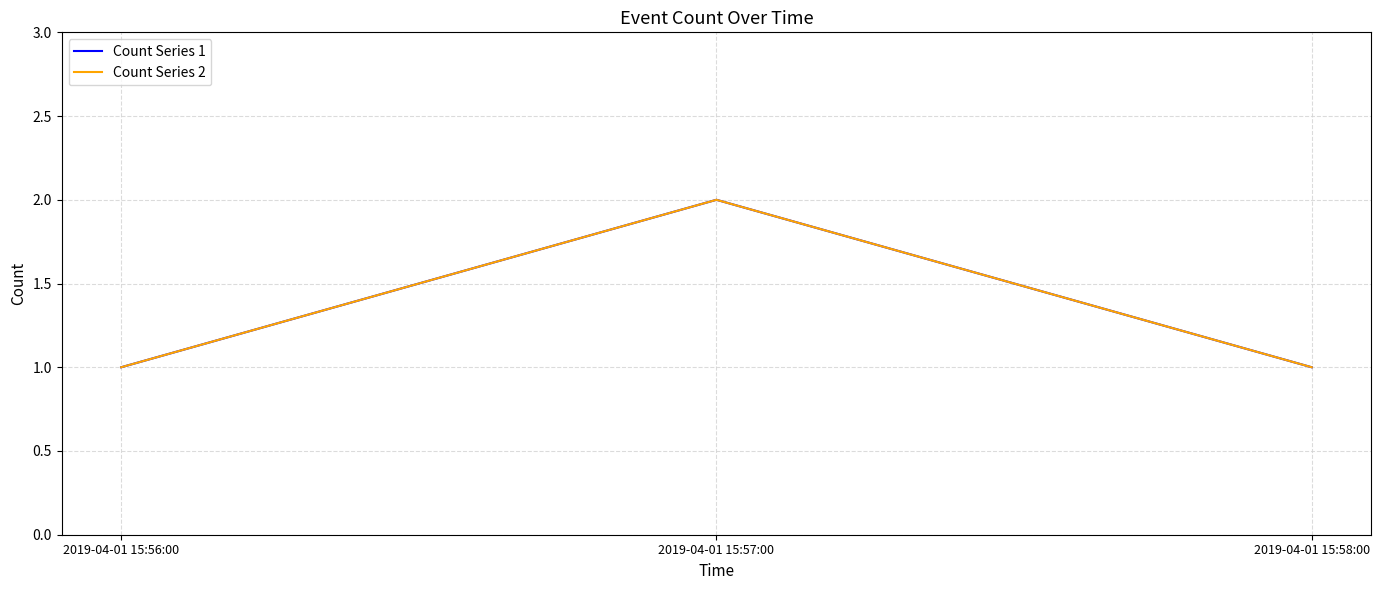

Does the chart have visible grid lines?

Yes